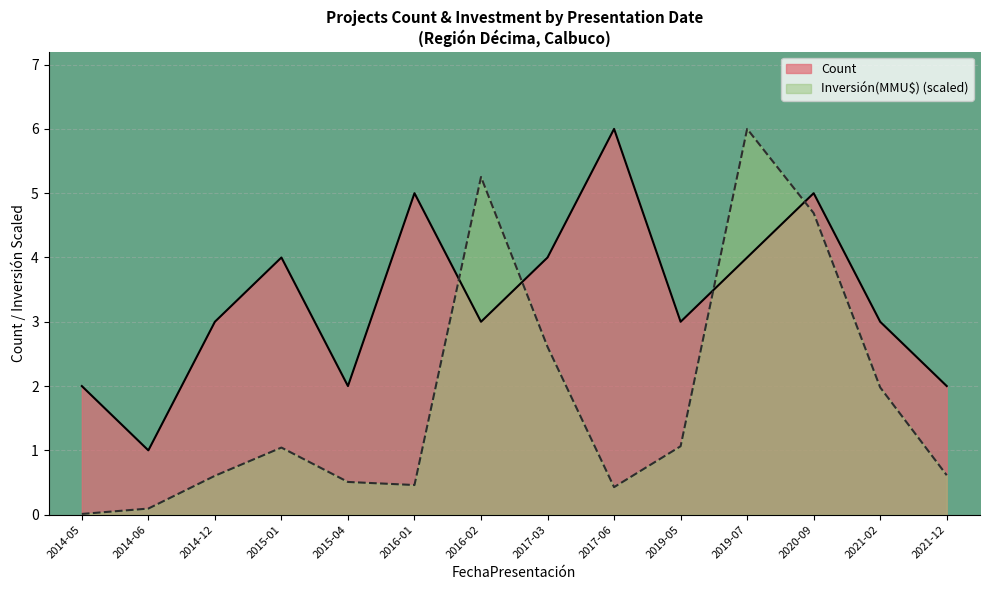

What is the label of the 7th point from the left?

2016-02